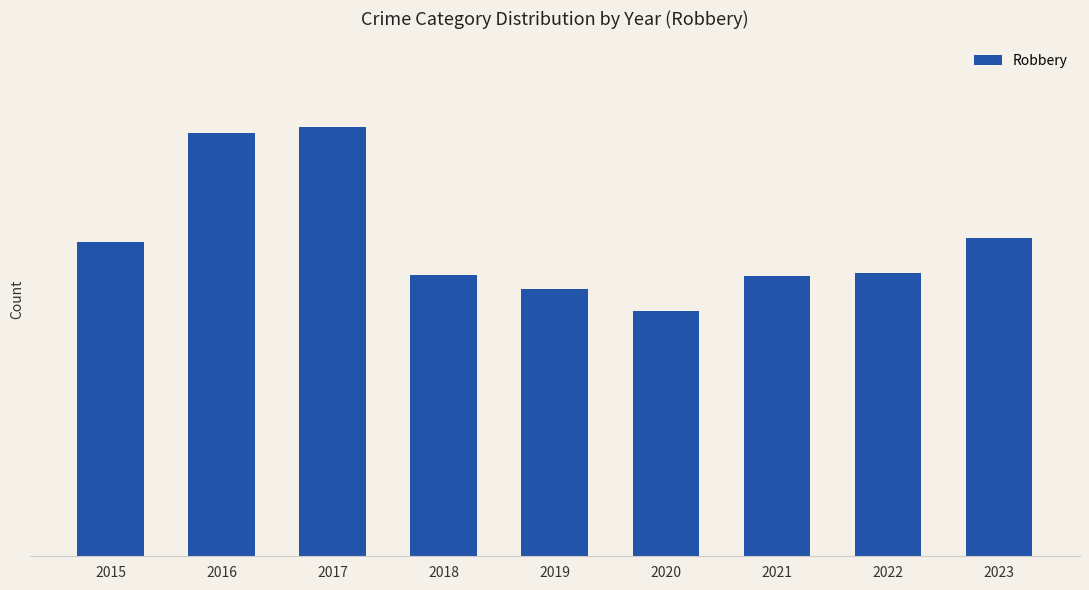

Reading left to right, what are all the values shown in this chart?

2015=337	2016=454	2017=460	2018=301	2019=287	2020=263	2021=300	2022=304	2023=341